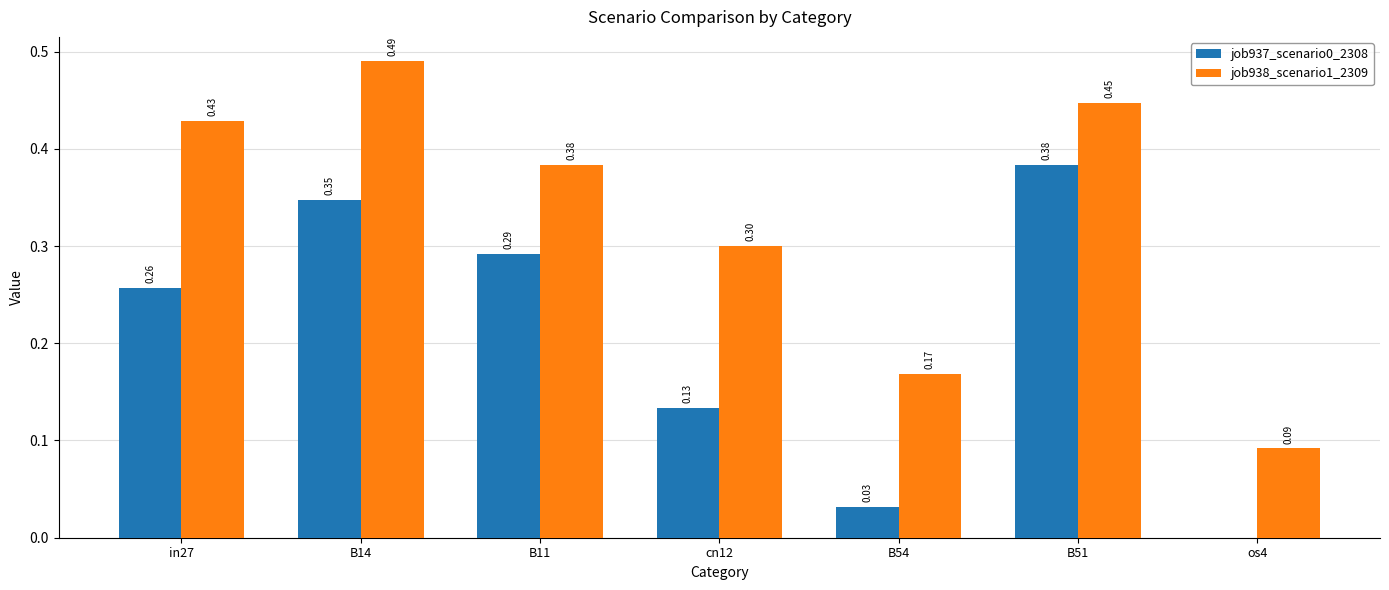

Does the chart contain stacked bars?

No